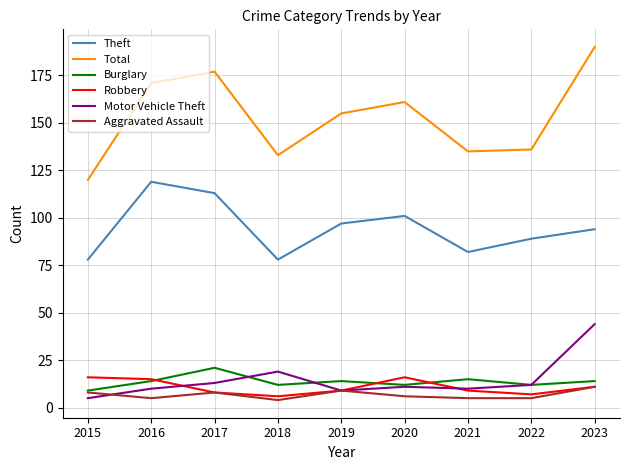

True or false: Total has a value of 60 at 2015.

False